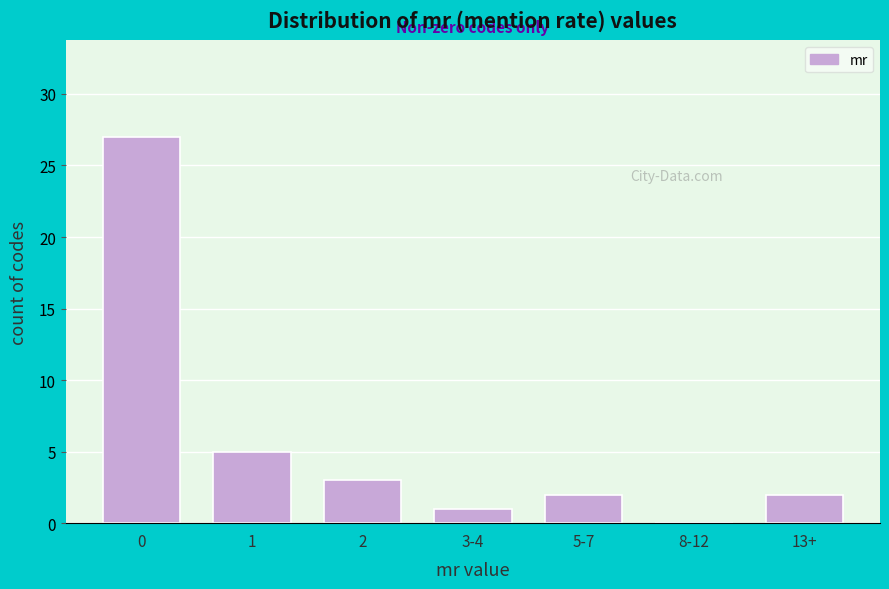

What is the maximum value shown in the chart?

27